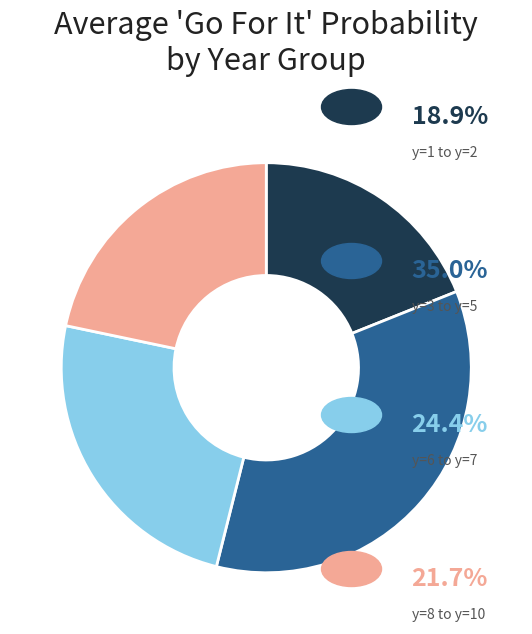

Is there a majority slice in this chart?

No